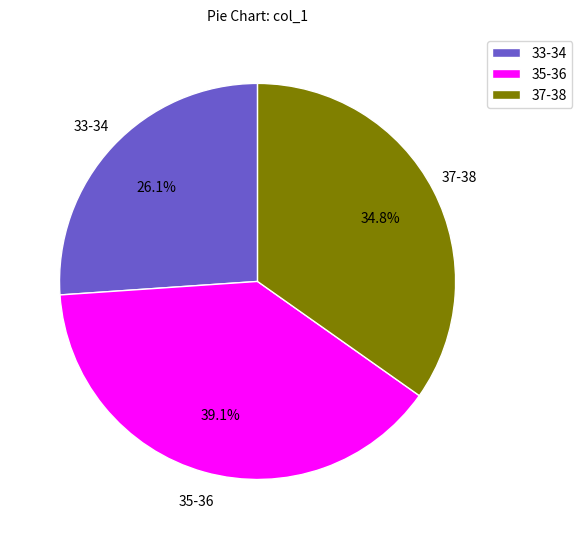

Rank the categories by value from lowest to highest.

33-34, 37-38, 35-36